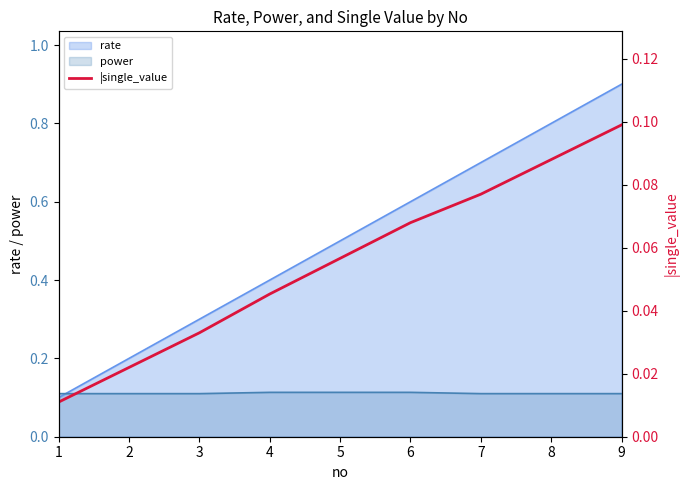

True or false: the data shows 0.1 at 9.

False